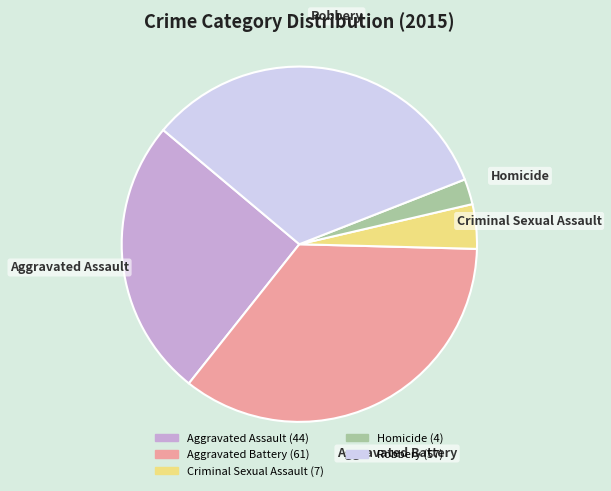

Is there any slice that represents more than half of the pie?

No